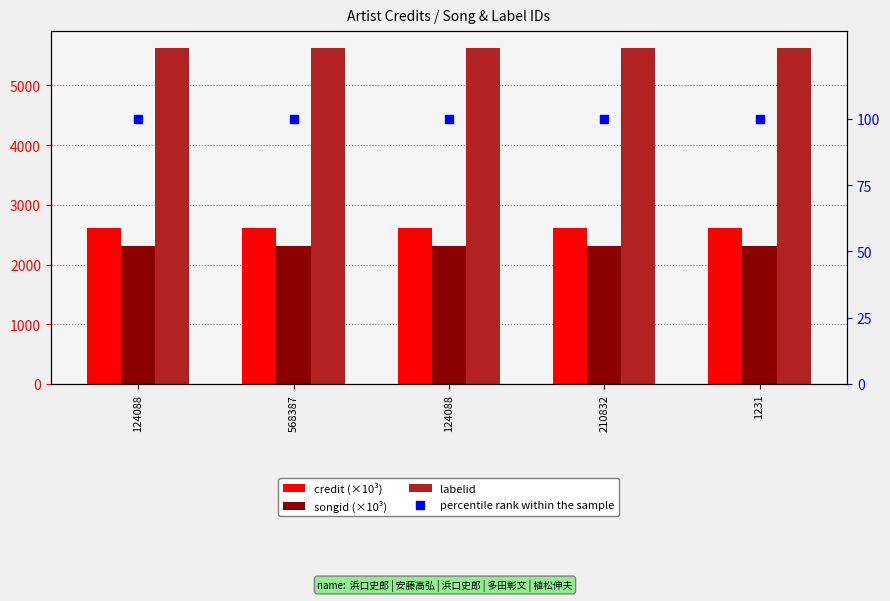

What is the total value across all series at 124088?

10637.9